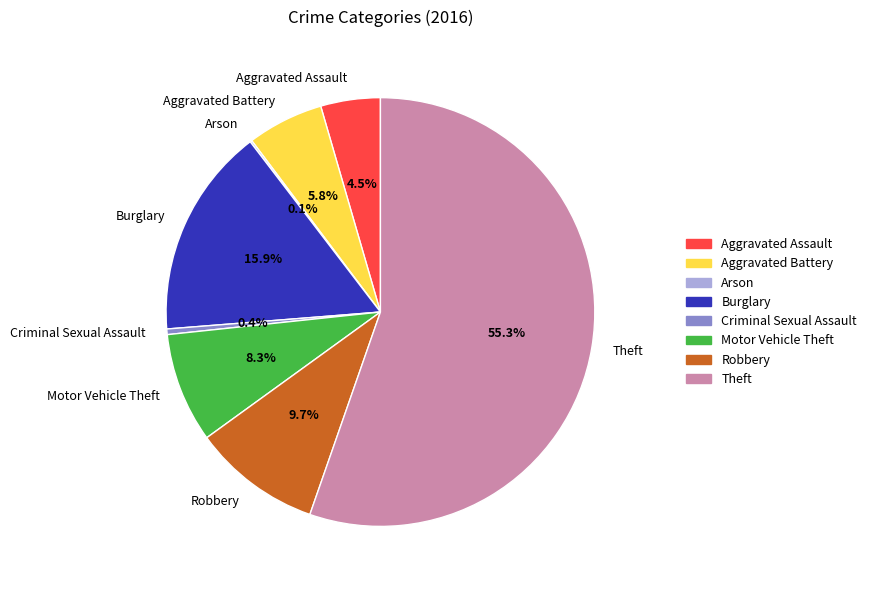

Is the sum of Aggravated Battery and Robbery greater than half?

No